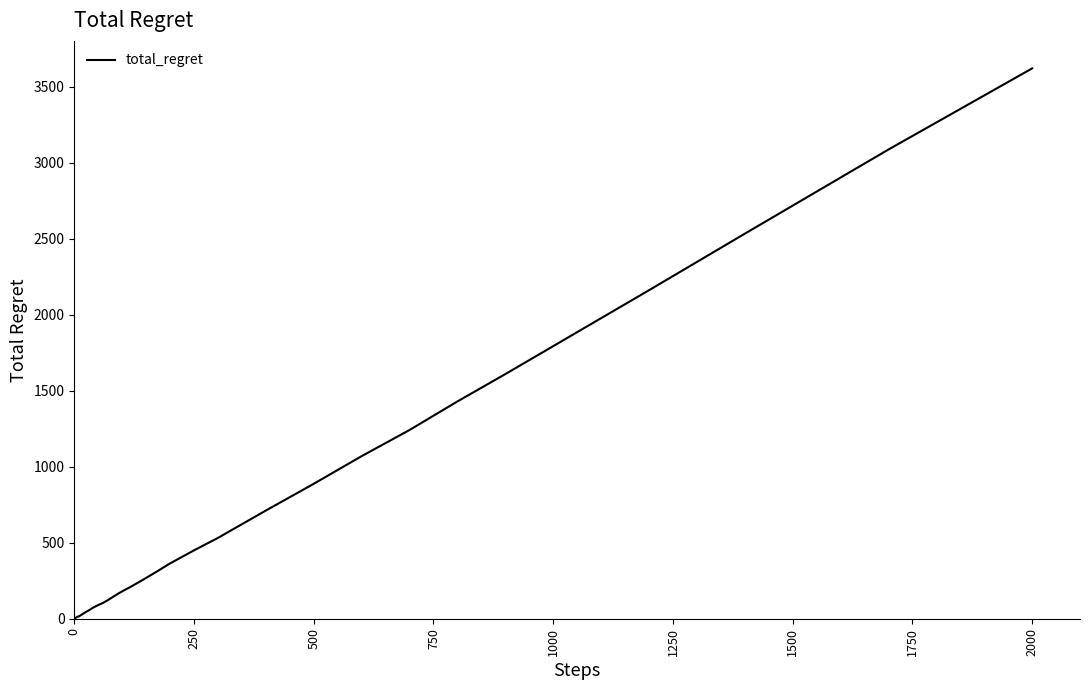

What is the greatest value displayed?

3622